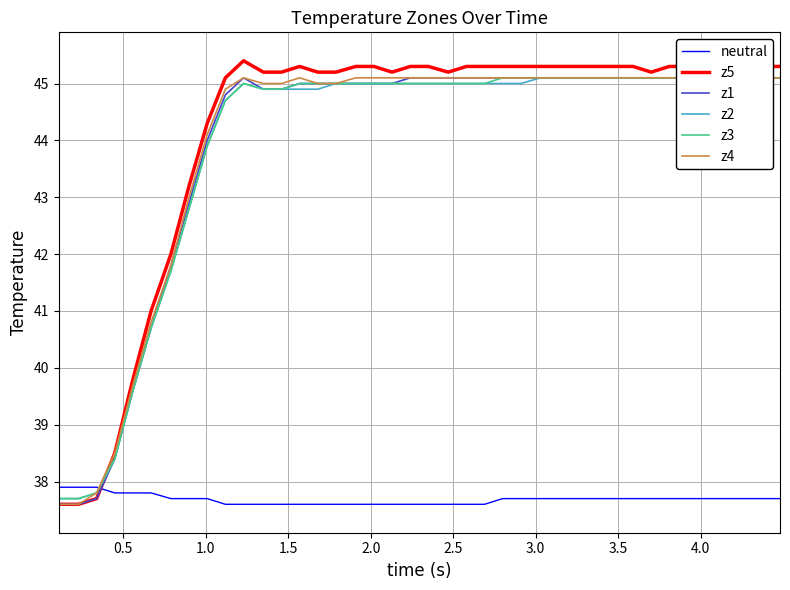

What is the minimum value for neutral?

37.6